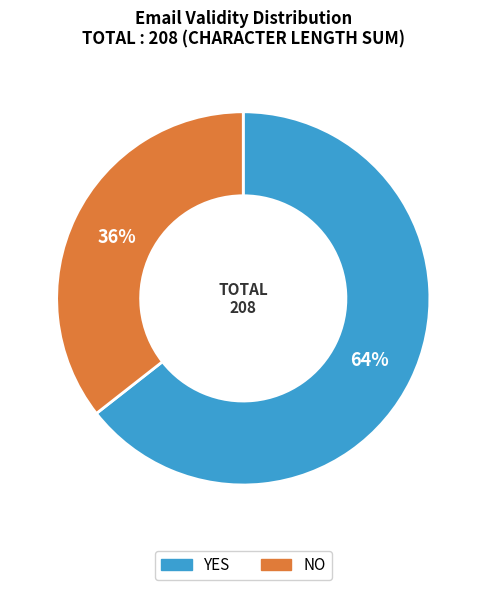

Is the sum of NO and YES greater than half?

Yes